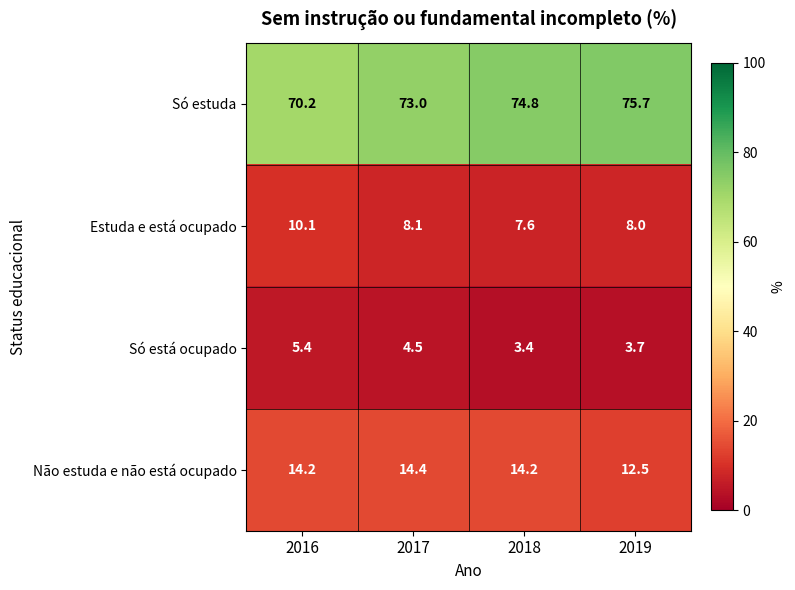

What is the sum of the Só está ocupado values at 2016 and 2019?

9.1